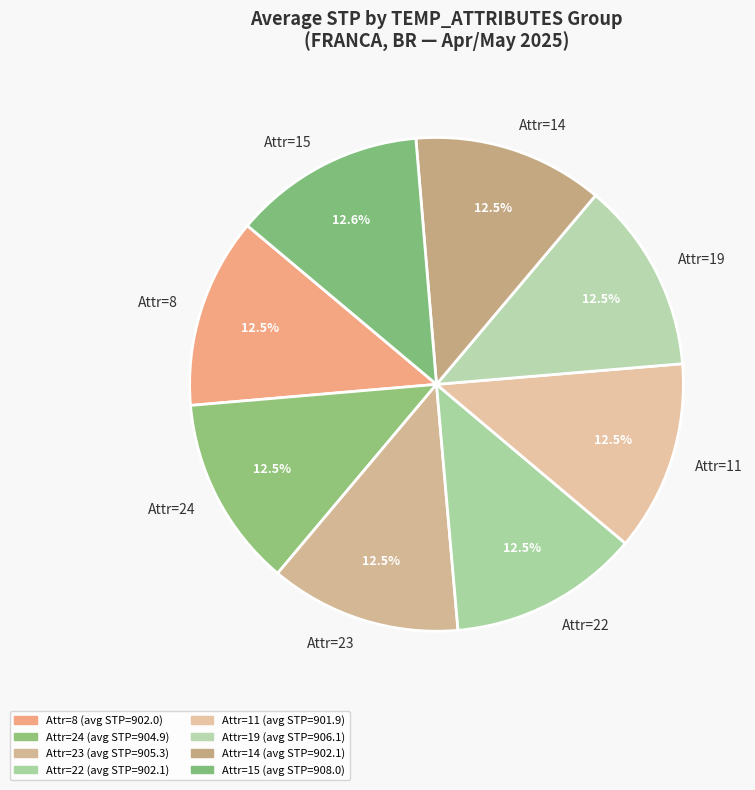

Is there any slice that represents more than half of the pie?

No